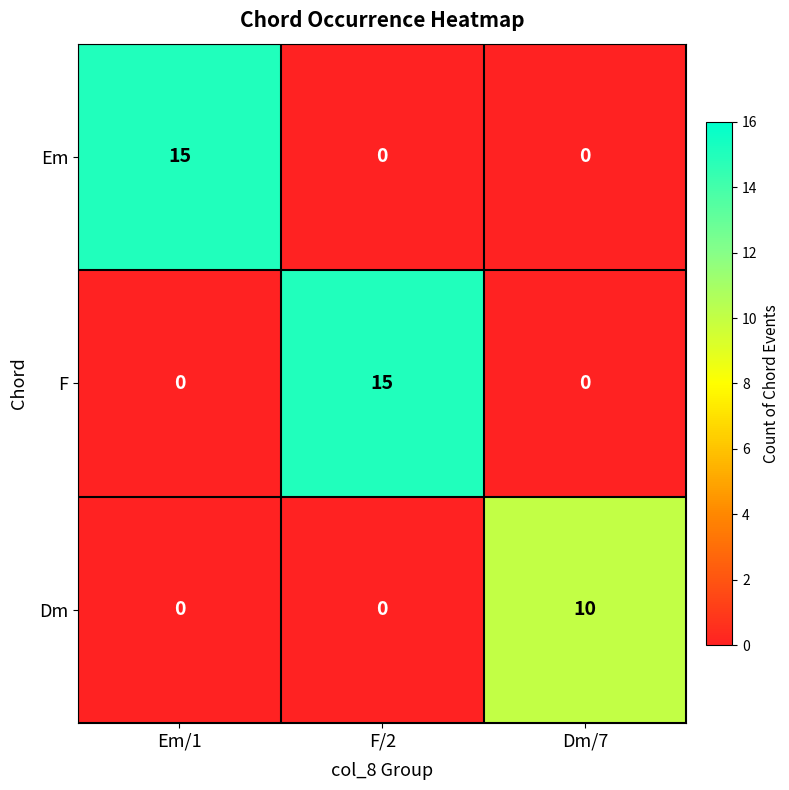

Which category has the highest value in the F series?

F/2